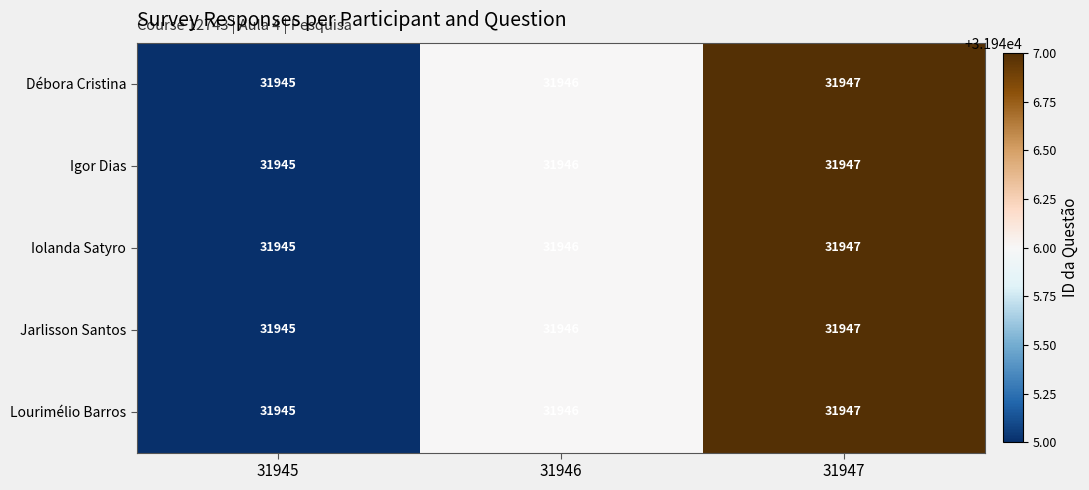

What is the approximate value of Iolanda Satyro at 31945?

31945